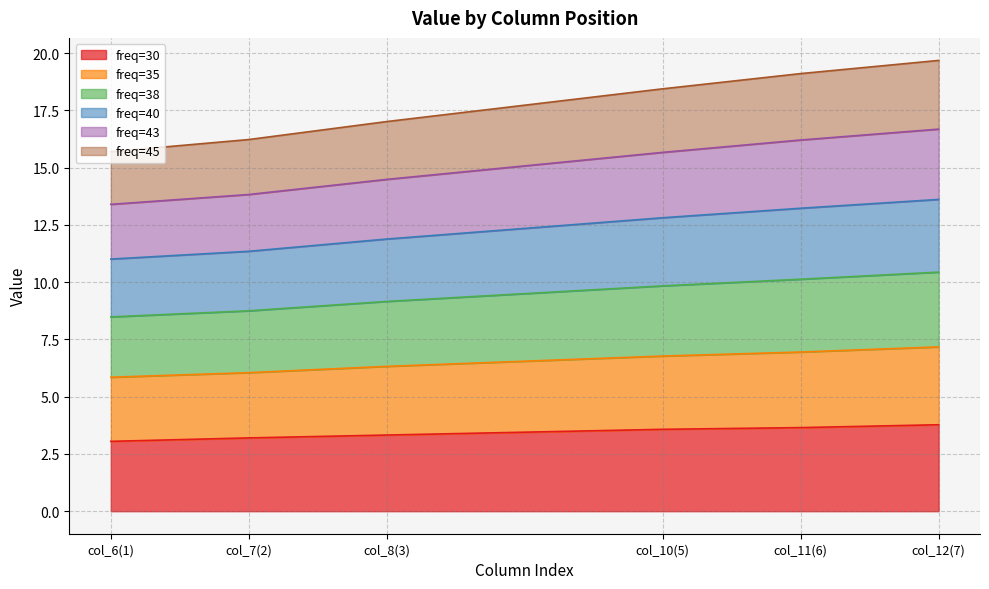

The value of freq=30 at col_10(5) is 0.8. True or false?

False